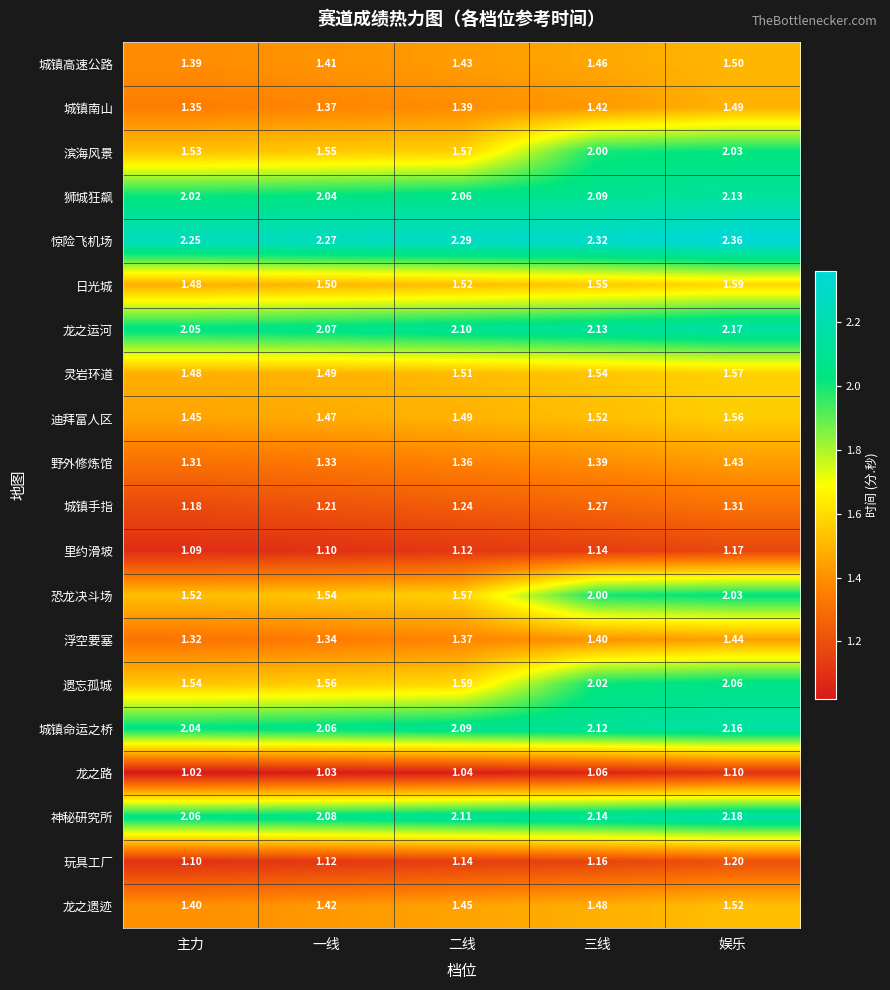

At how many categories does at least one series exceed 1?

5